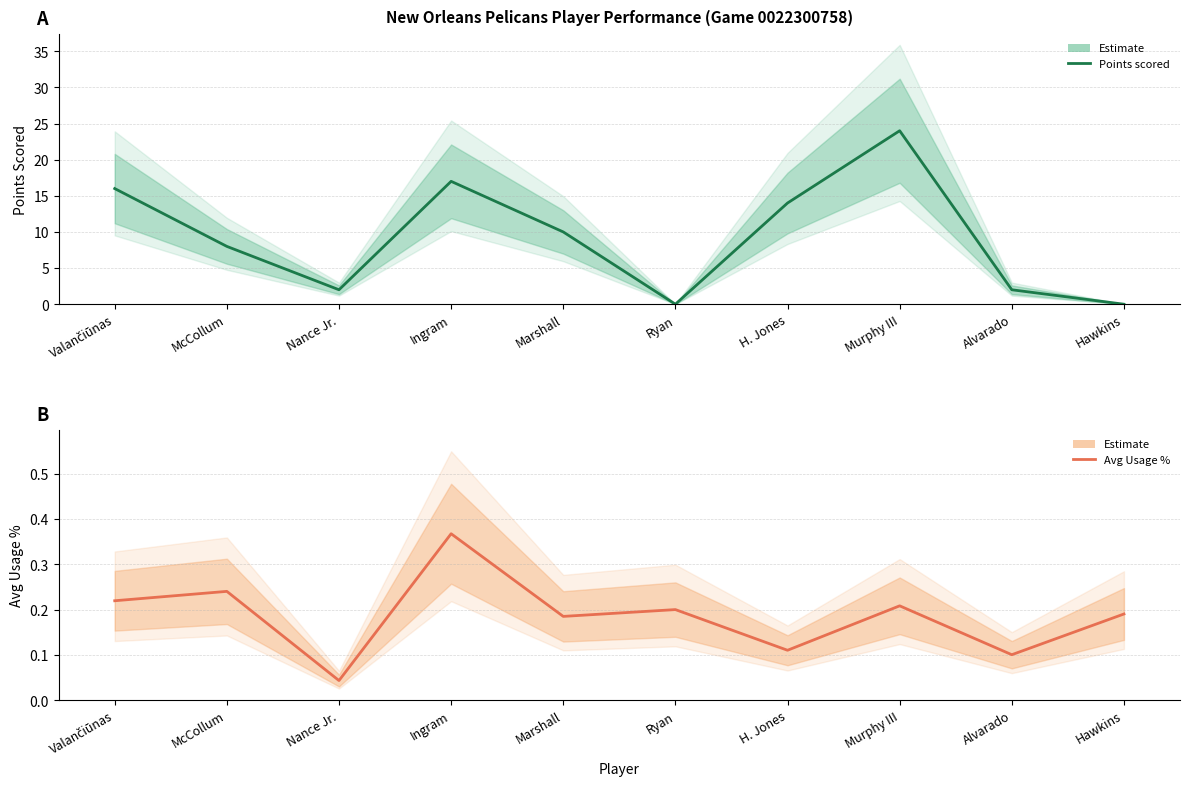

What is the difference between the second highest and second lowest values in the Avg Usage % series?

0.1